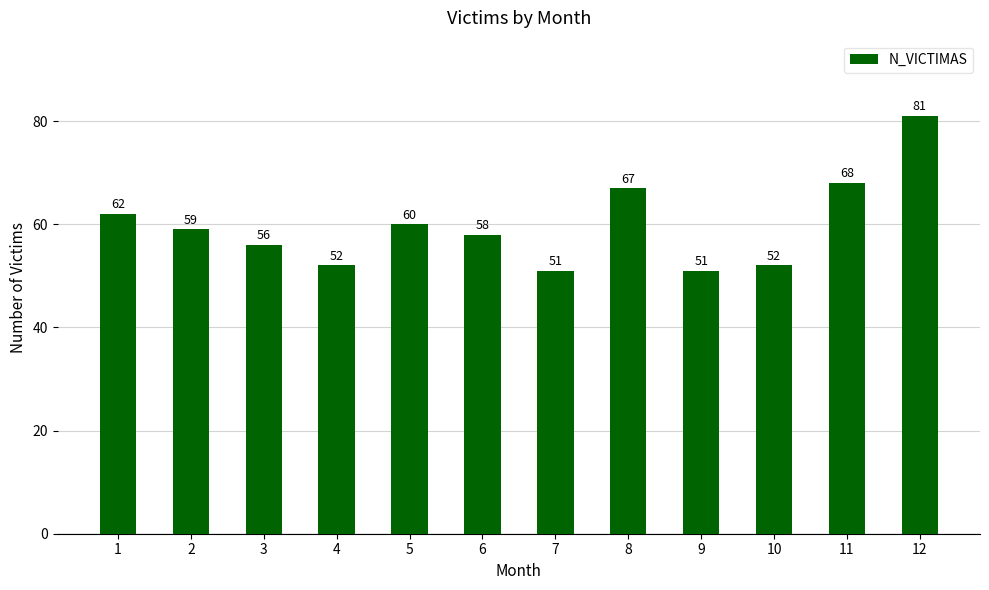

What is the sum of the values at 5 and 9?

111